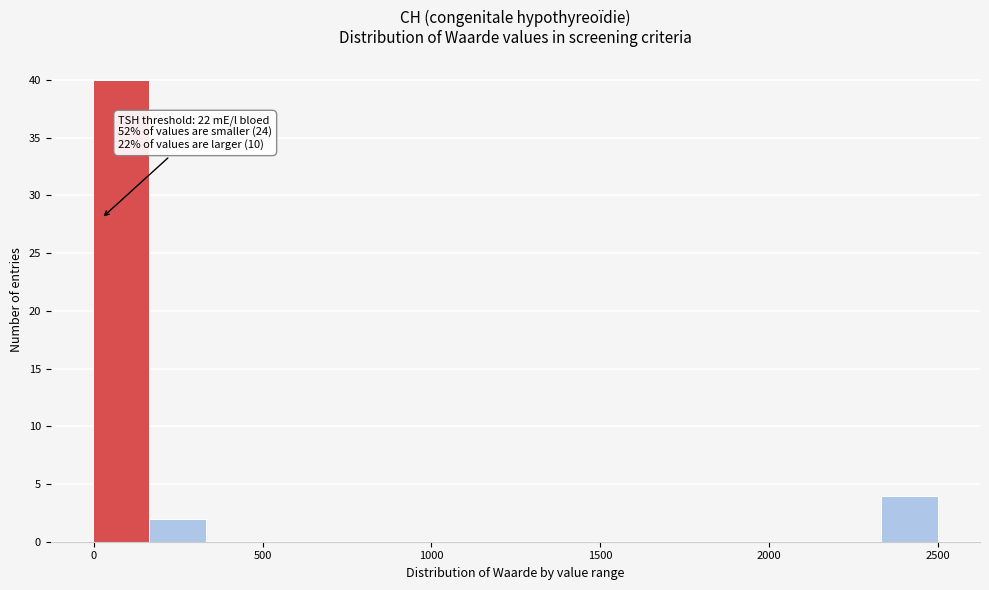

Around what value on the x-axis is the tallest bar? Give the approximate position of its centre, as read against the axis.

100